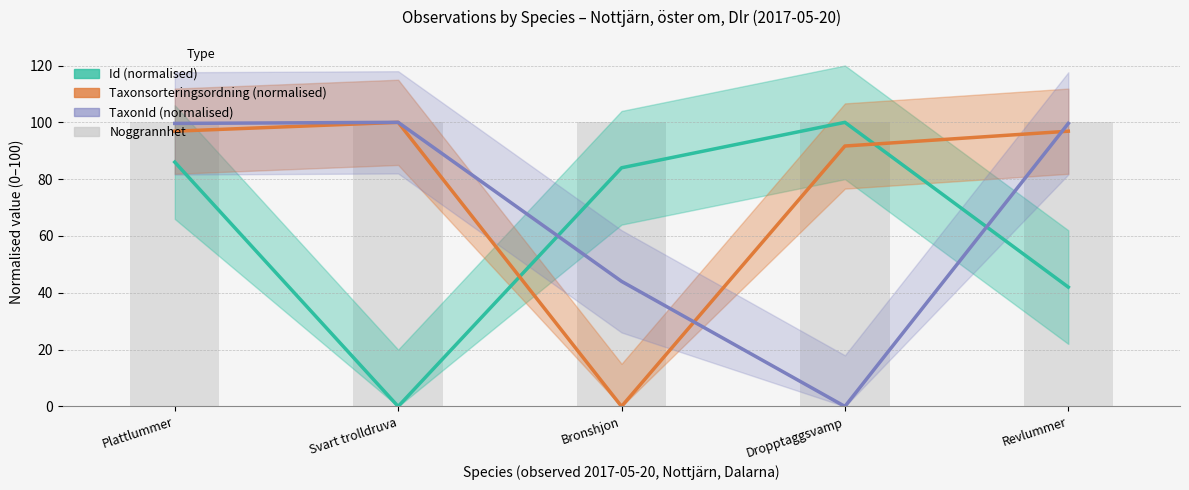

What is the label of the 5th bar from the left?

Revlummer